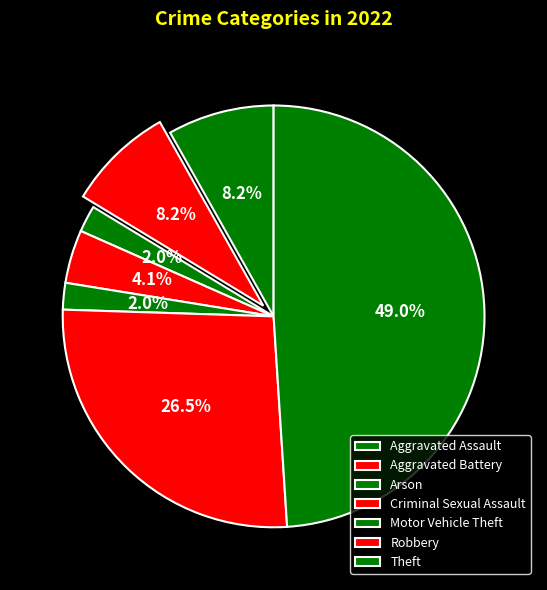

Does any single category account for the majority?

No